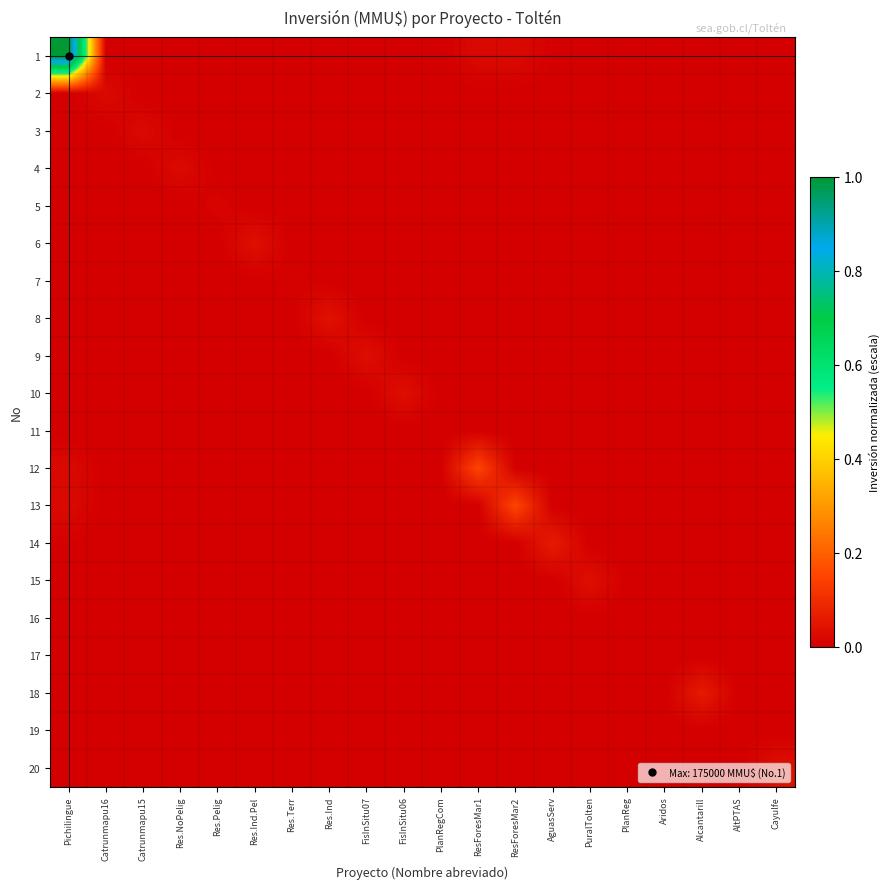

At Catrunmapu15, list the series in order from smallest to largest.

11, 16, 17, 19, 7, 5, 2, 4, 9, 10, 15, 20, 6, 8, 18, 14, 12, 13, 1, 3